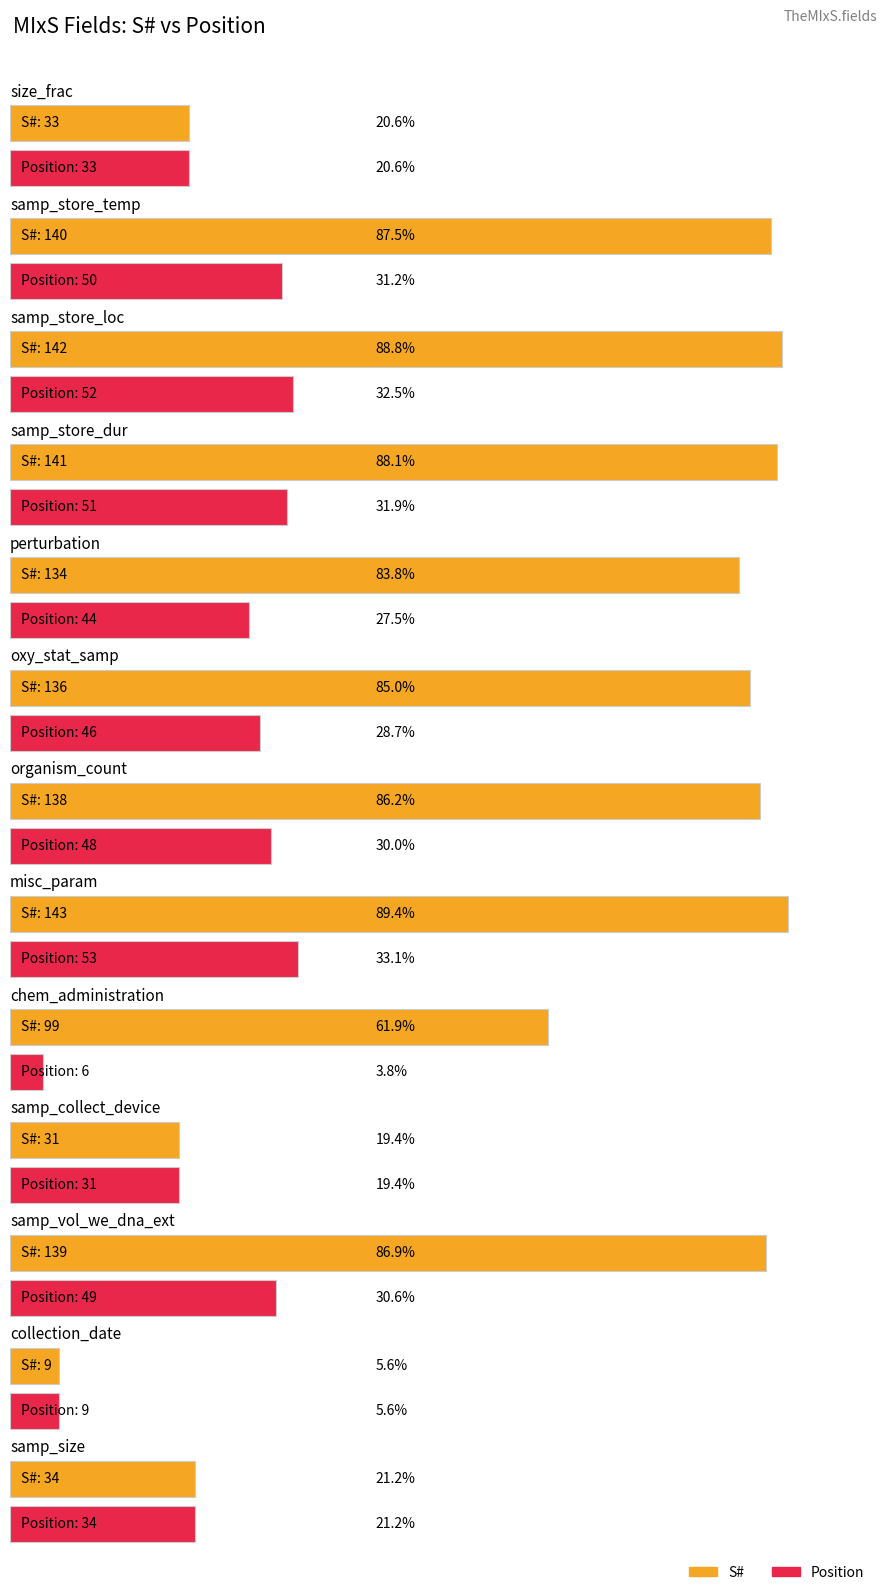

List the series in order of their peak value, highest first.

S#, Position